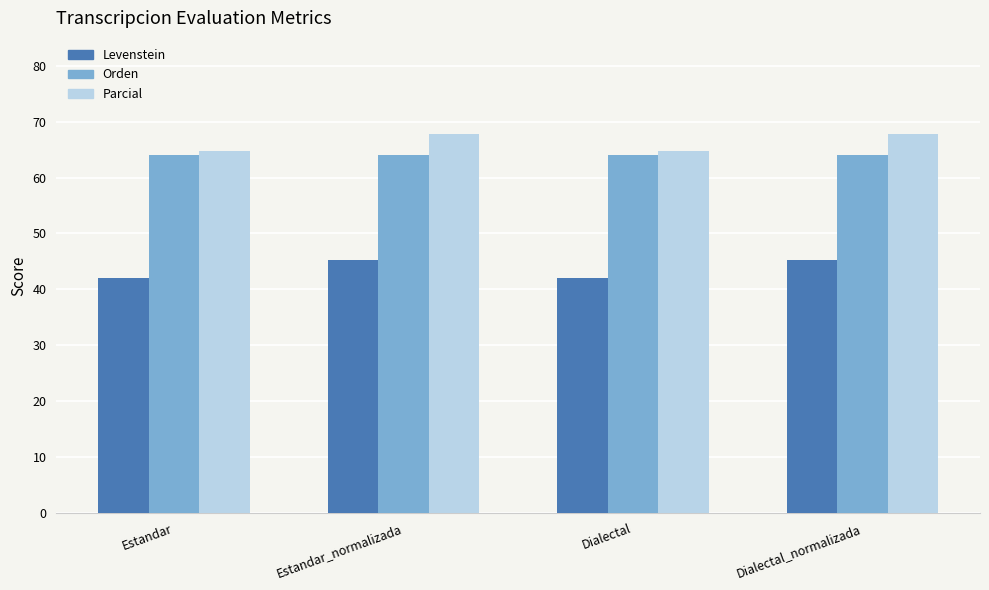

What is the greatest value displayed?

67.7